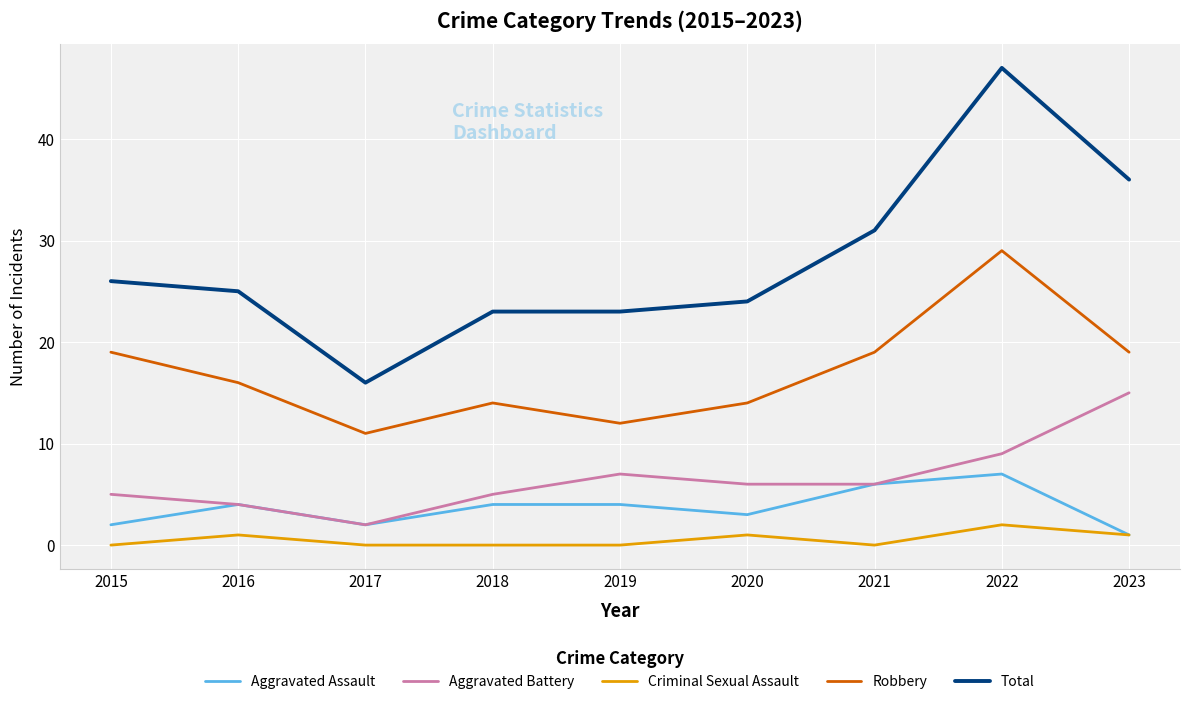

True or false: Total and Aggravated Assault intersect in this chart.

False